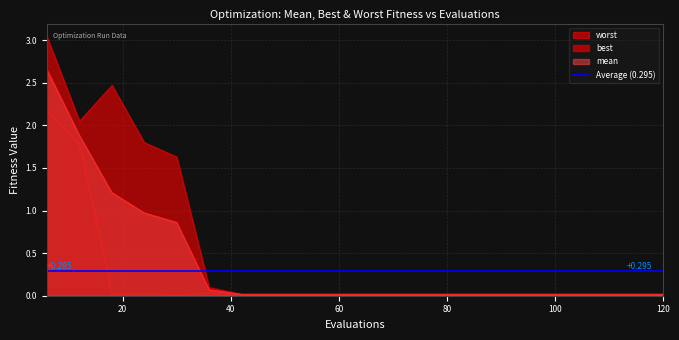

Is the value of mean at 120 greater than the value of worst at 42?

No